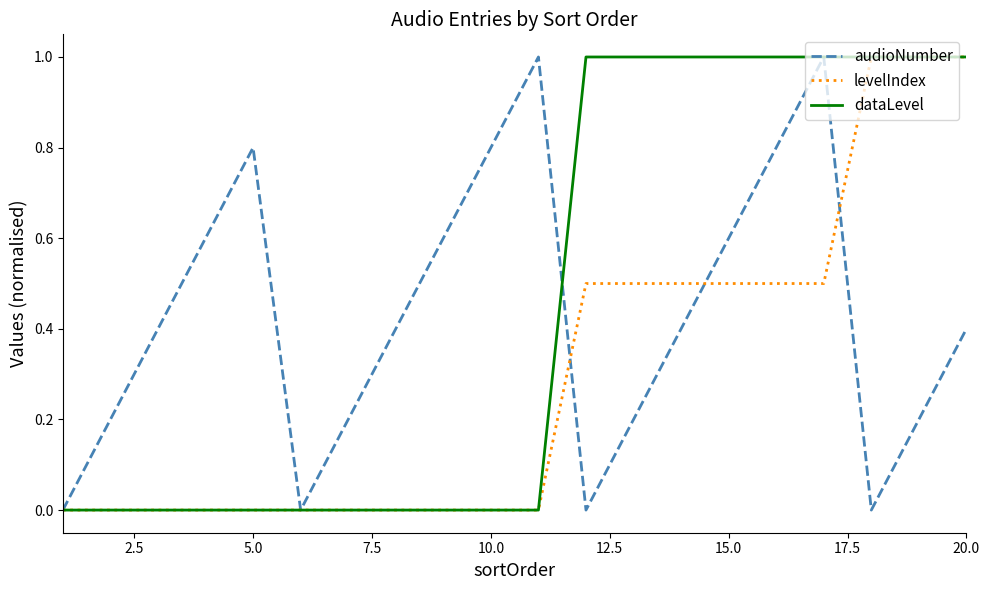

Which series has the largest total across all categories?

dataLevel